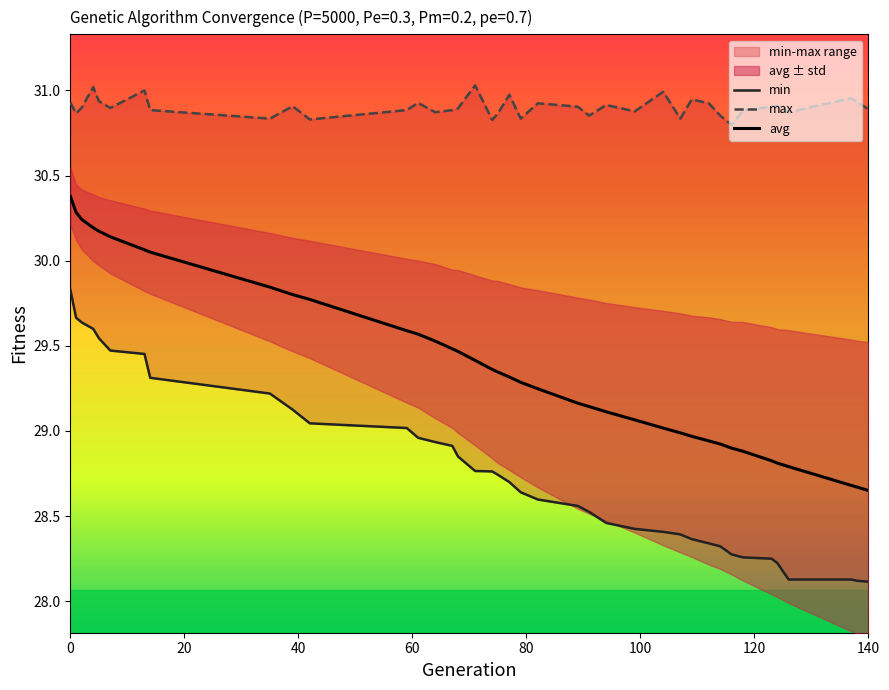

What is the maximum value for avg?

30.4